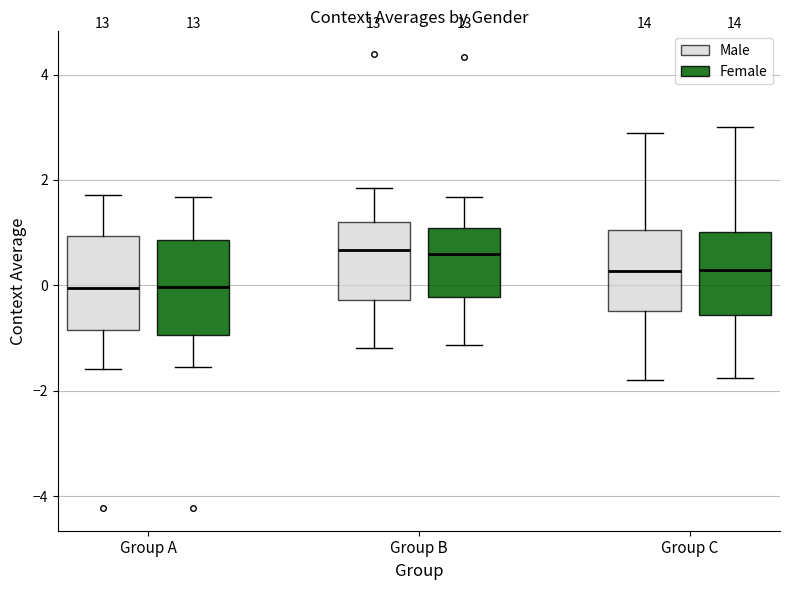

Where does the lower whisker of the box for Group B (Female) end on the y-axis? The values are not printed on the chart, so give them approximately, as read against the axis.

-1.2